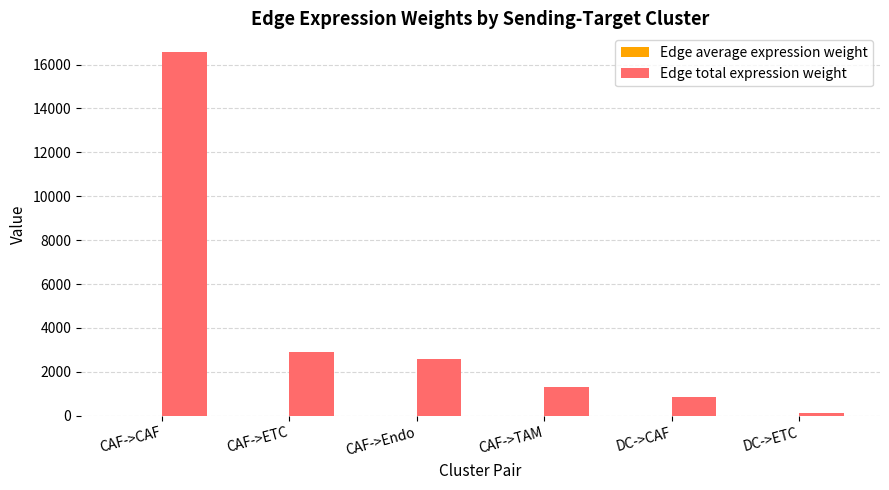

The Edge total expression weight series shows 2894.3 at CAF->ETC. True or false?

True